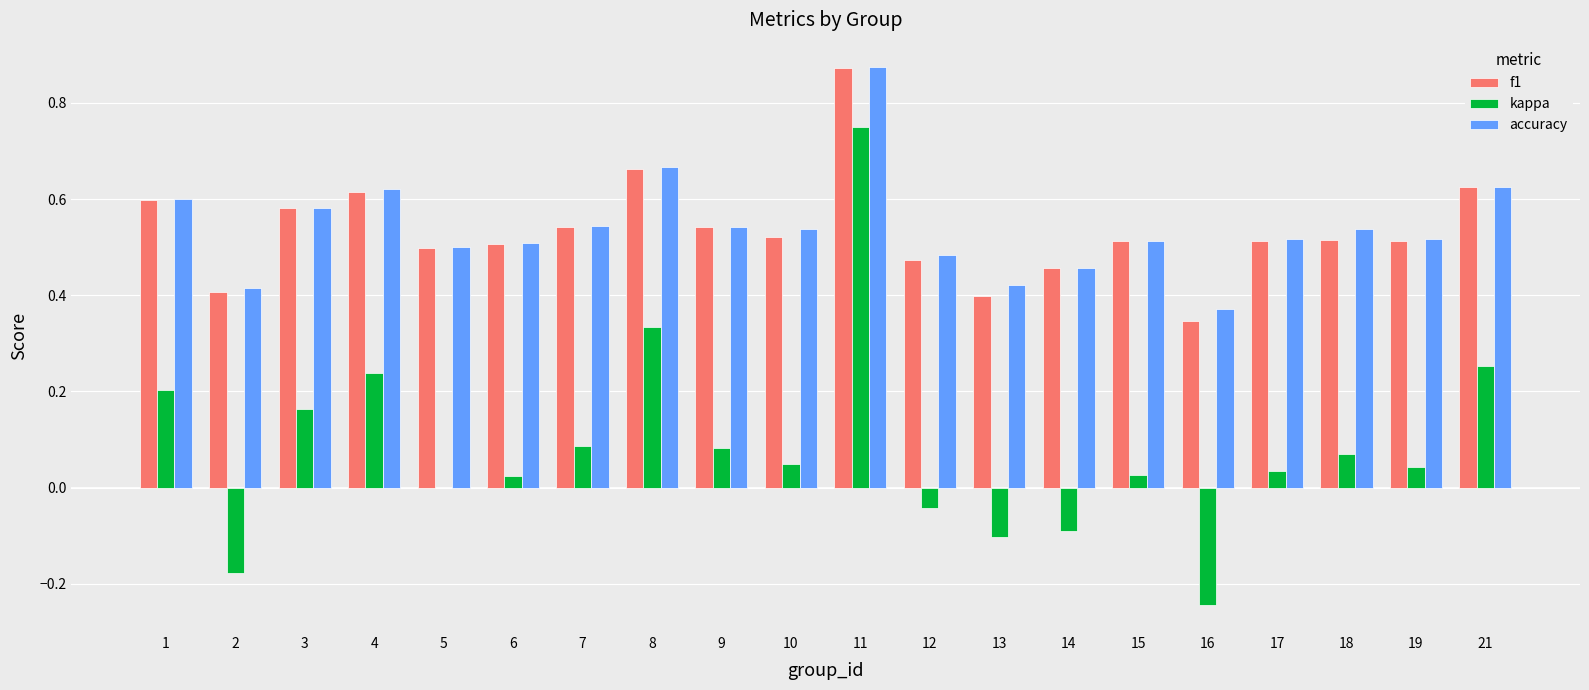

Between 16 and 19, which series saw the biggest shift?

kappa